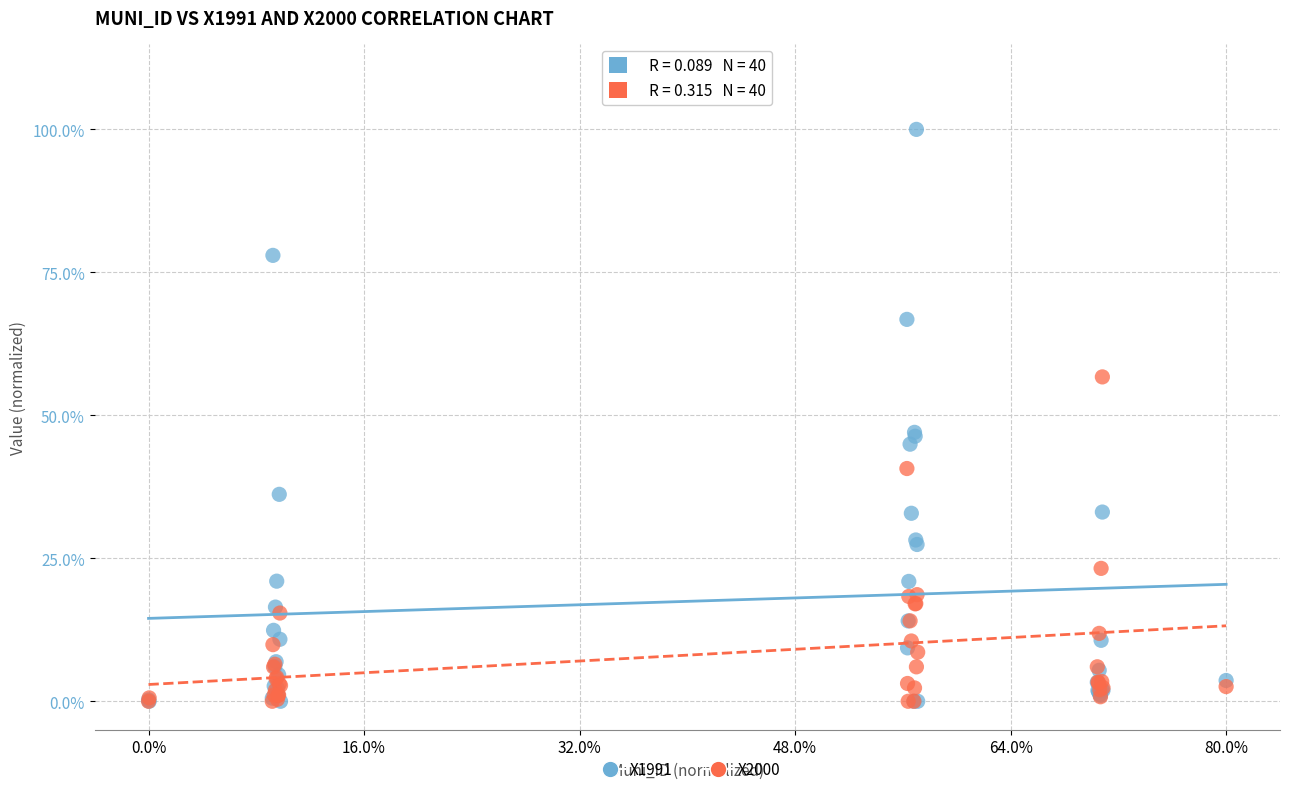

What are all the series names shown in the legend?

X1991, X2000